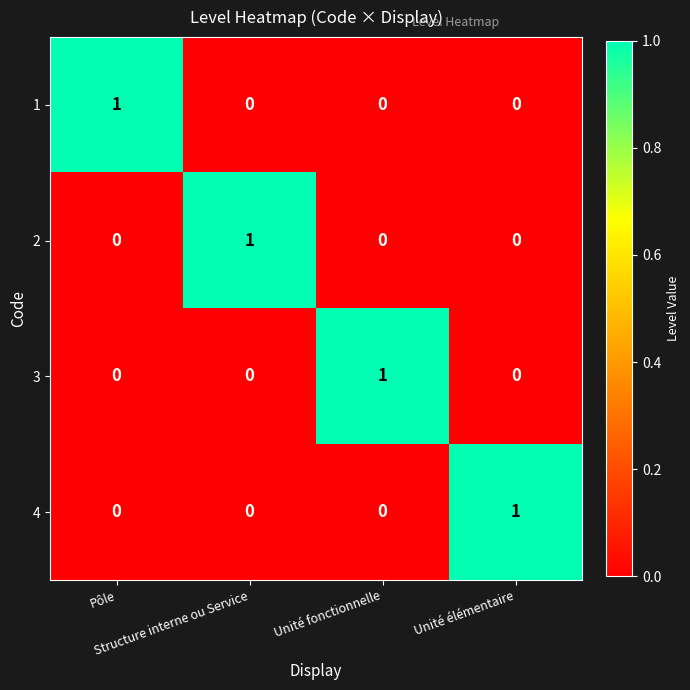

Count the 1 values in the range 0 to 1.

4